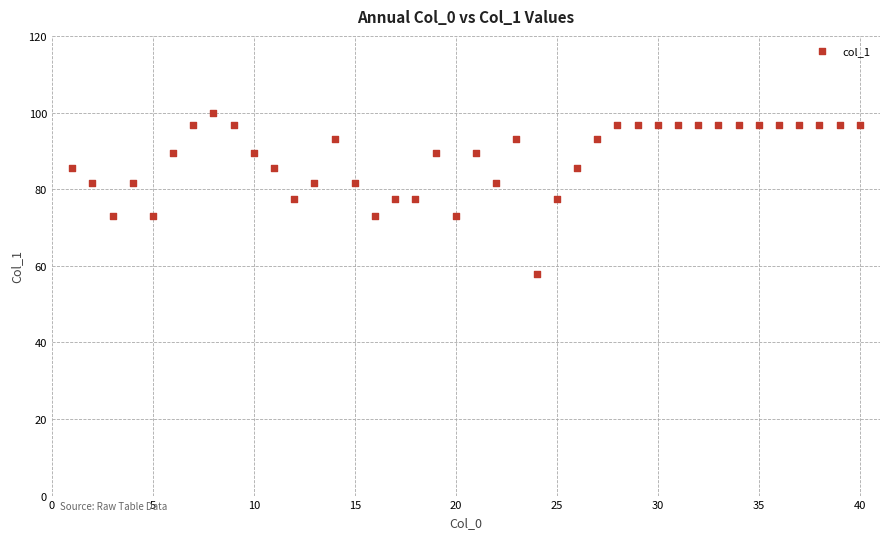

What is the range of Y values (max minus min)?

42.3